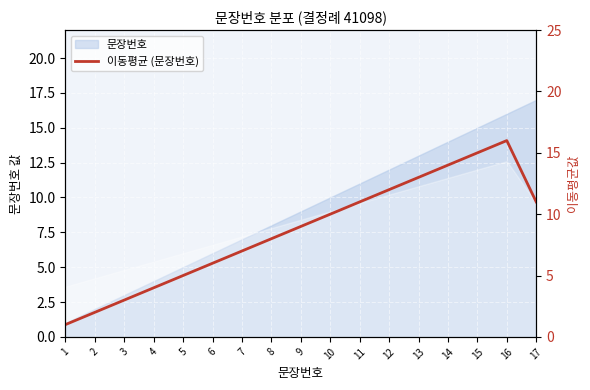

Approximately how many times larger is the value at 7 compared to 10?

0.7